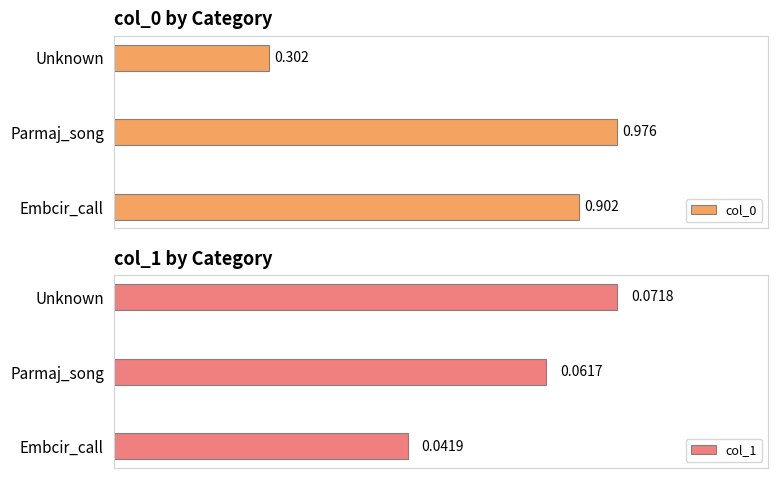

List the labels in order of col_1 value, largest first.

Unknown, Parmaj_song, Embcir_call